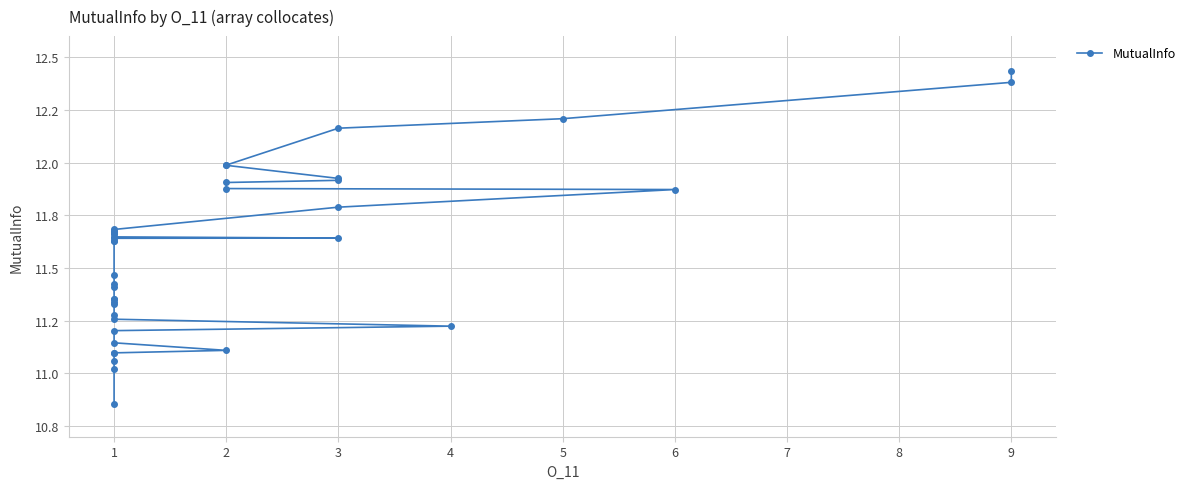

True or false: there are more than 0 points higher than both neighbors.

False